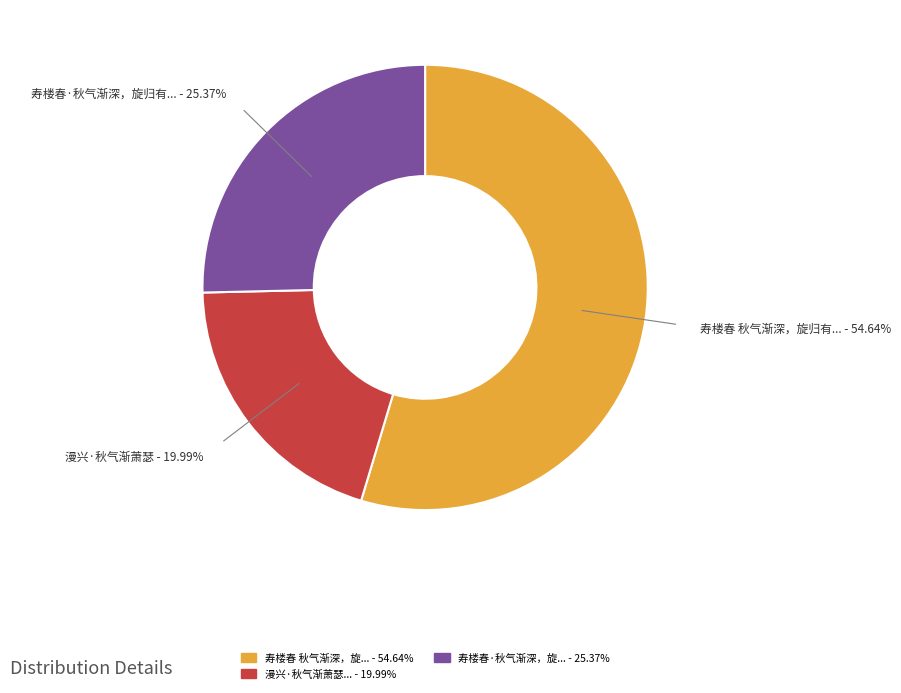

How many segments does this pie chart have?

3